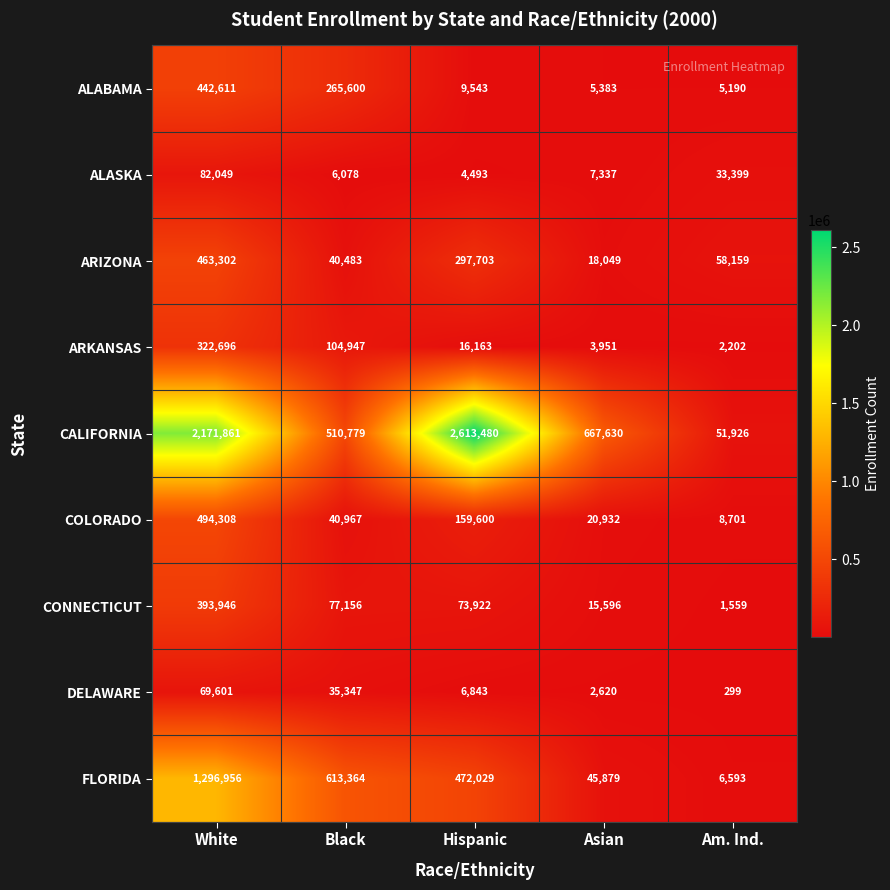

What is the spread (max minus min) of values at Hispanic?

2608987